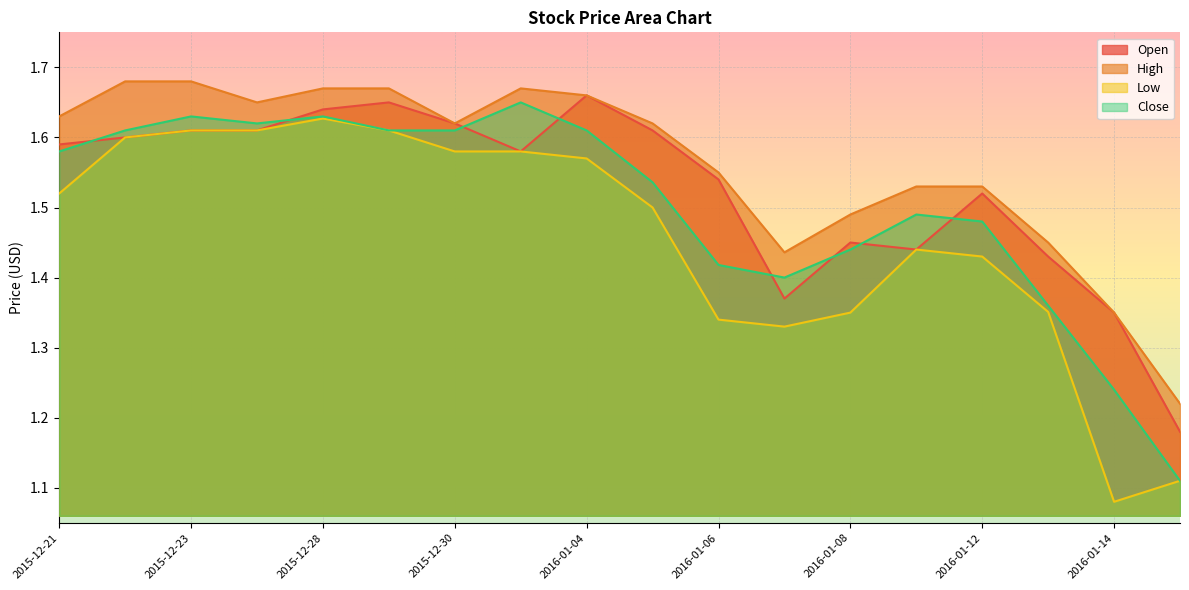

How many categories are shown in the chart?

18